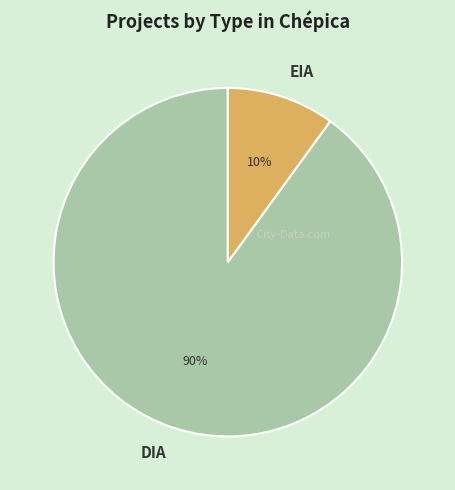

Which category accounts for the majority?

DIA